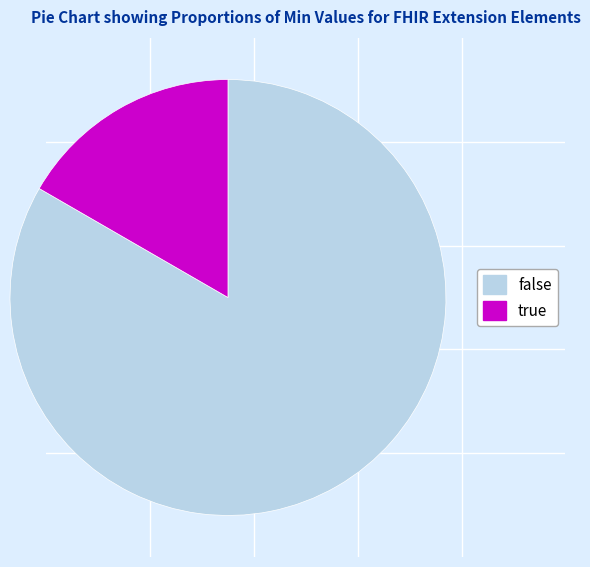

What is the smallest slice in the pie chart?

true